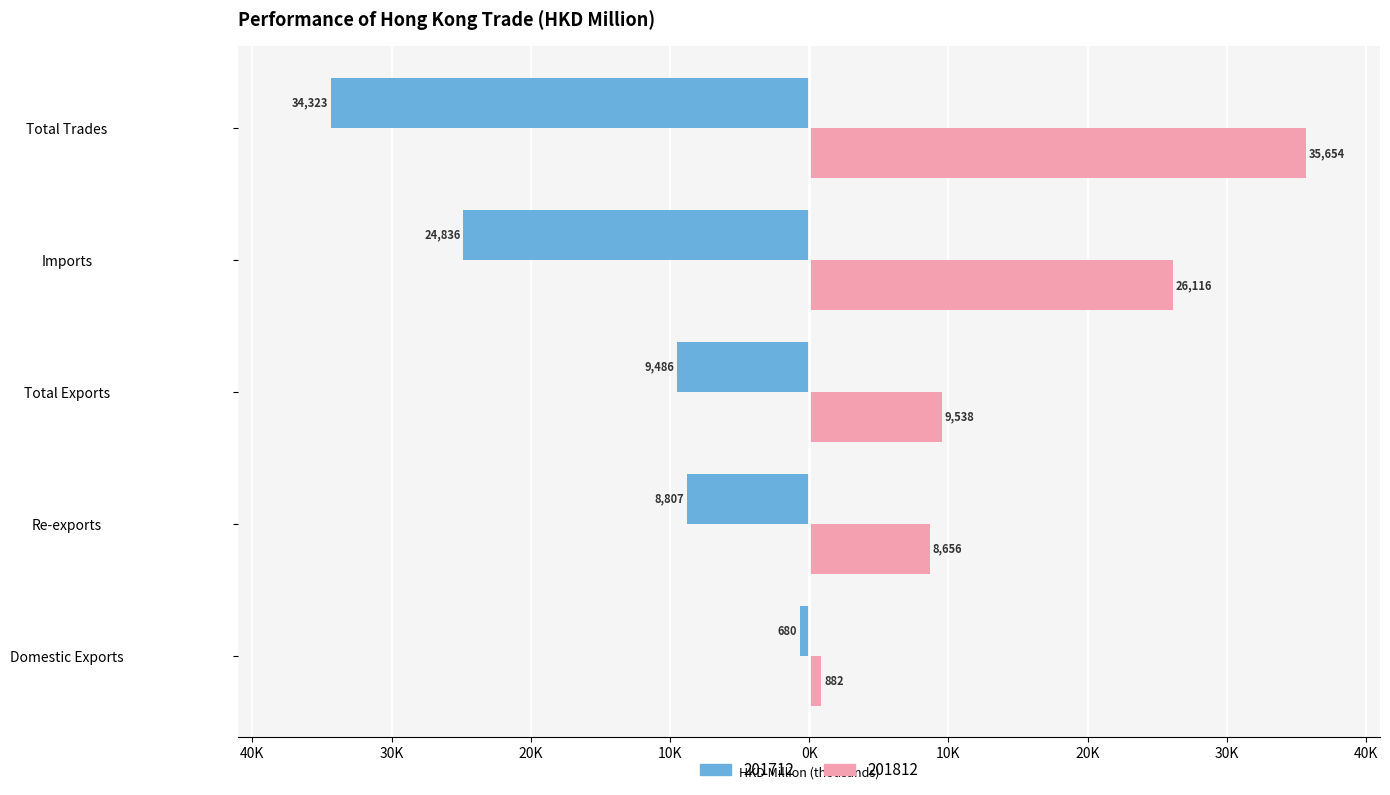

At which category is the sum across all series the highest?

Total Trades